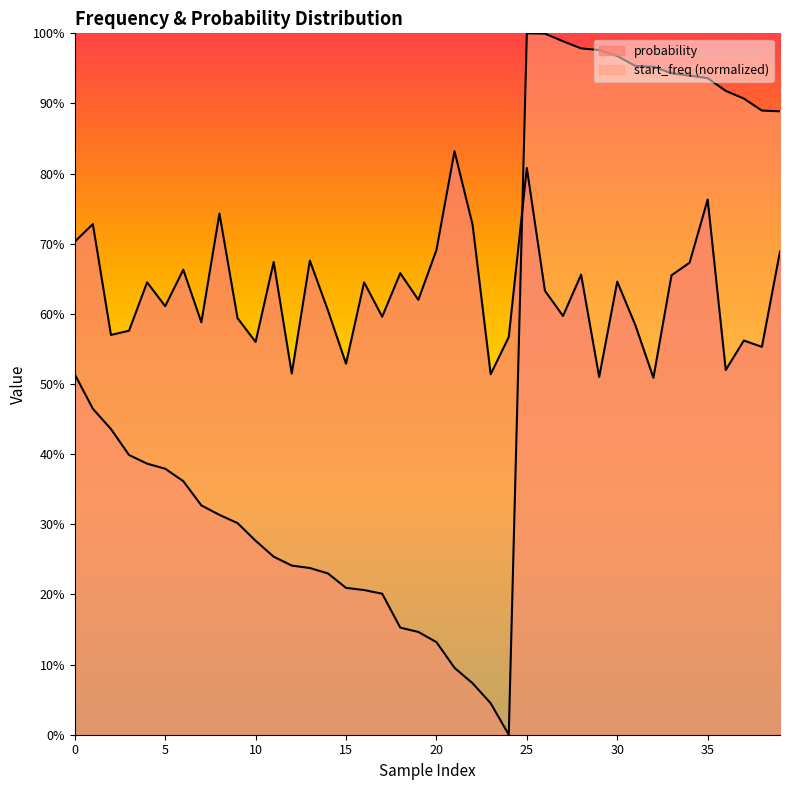

How many lines are shown in the chart?

2